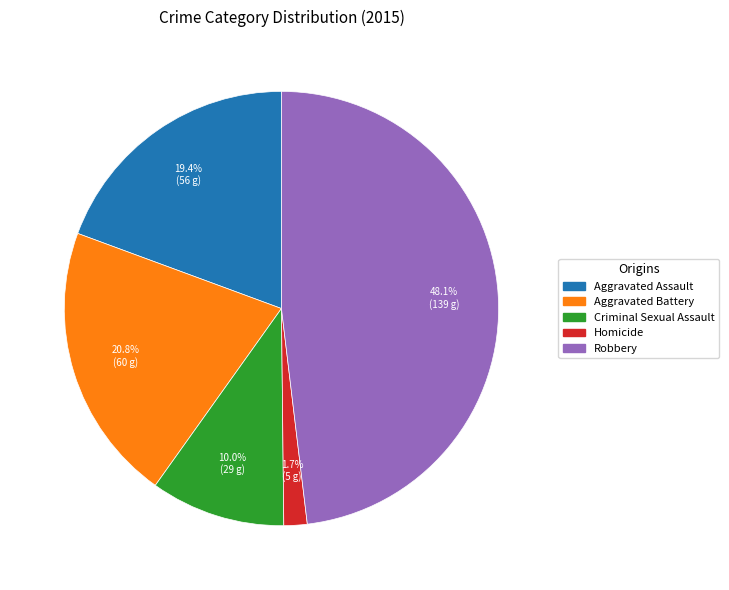

Combined, do Aggravated Battery and Homicide account for over 50%?

No